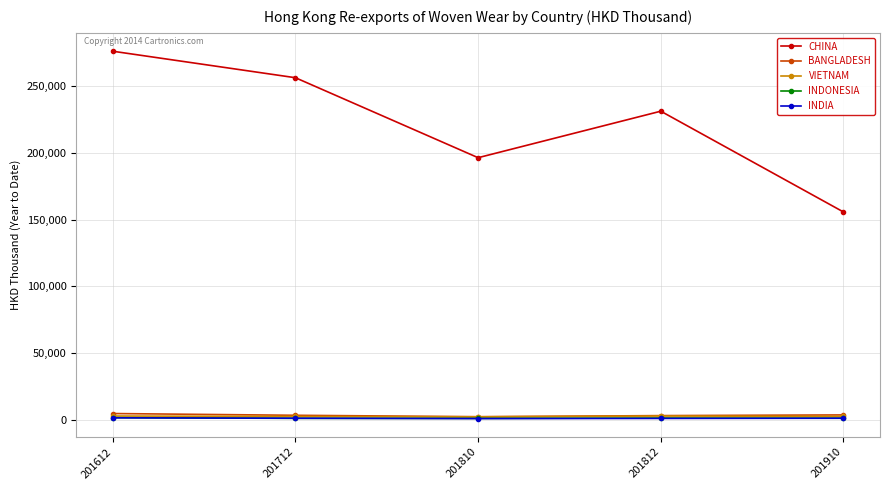

What is the value of the CHINA point at the 3rd from the left?

196278.8